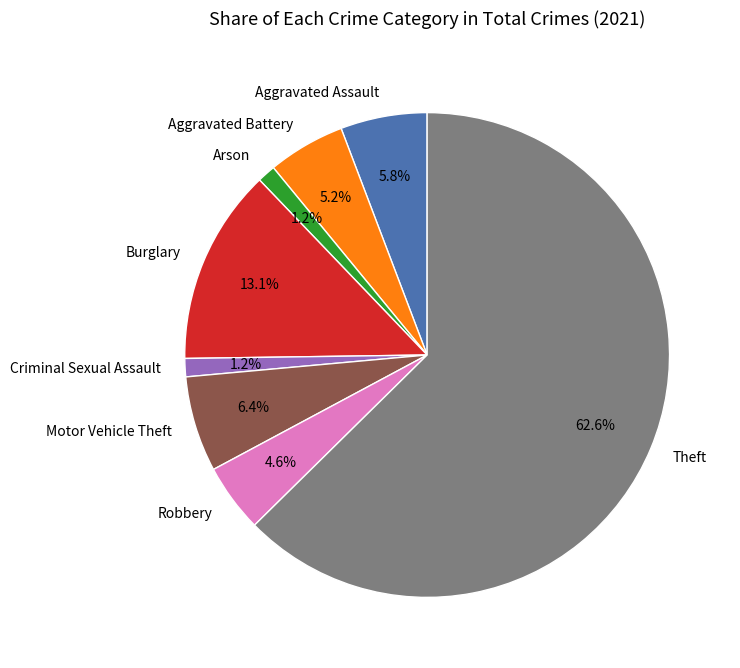

Is the sum of Criminal Sexual Assault and Robbery greater than half?

No